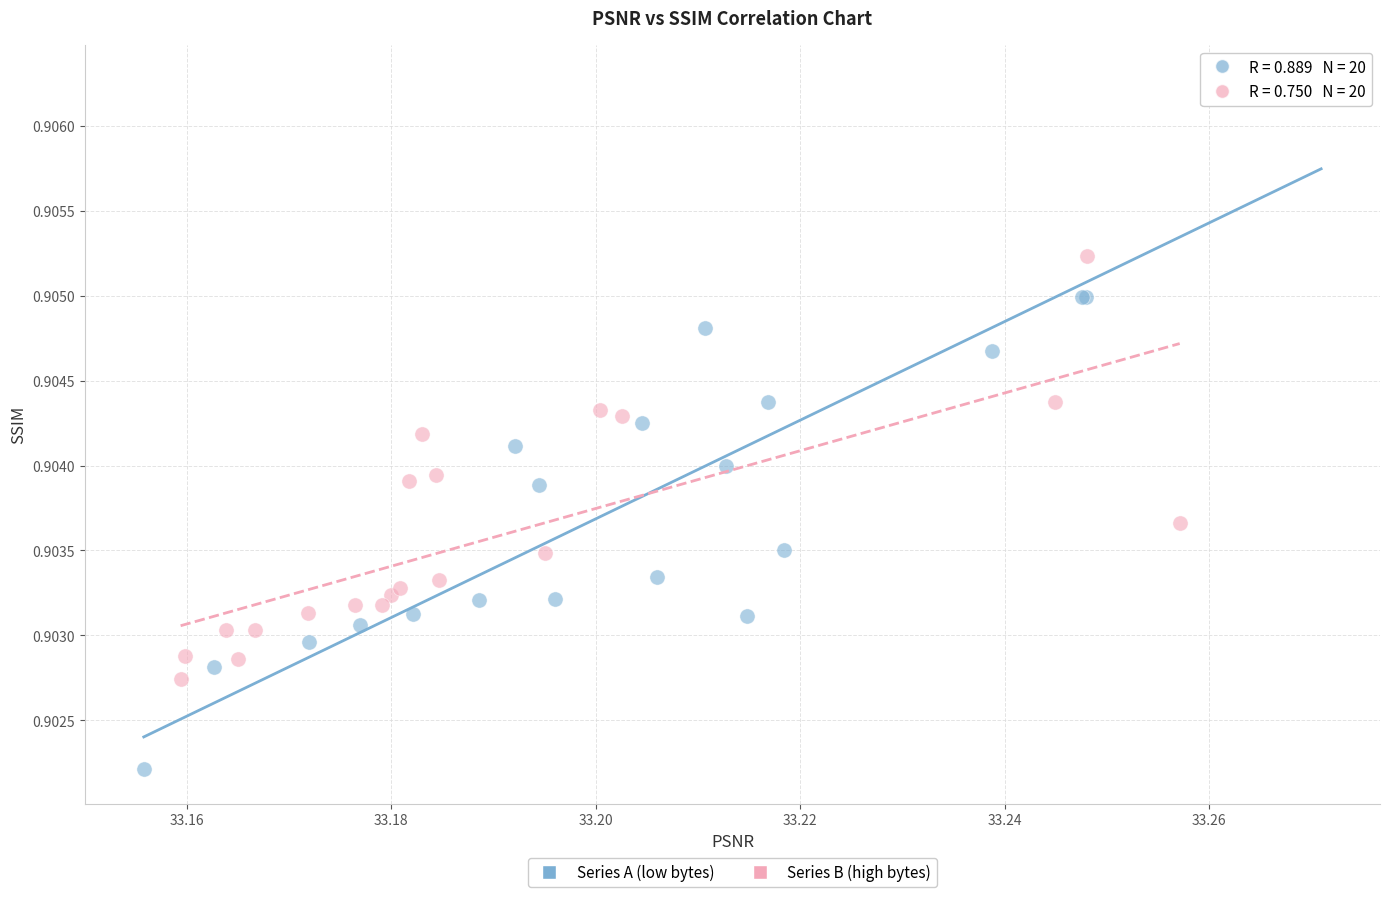

Which series has the largest Y range (max minus min)?

Series A (low bytes)